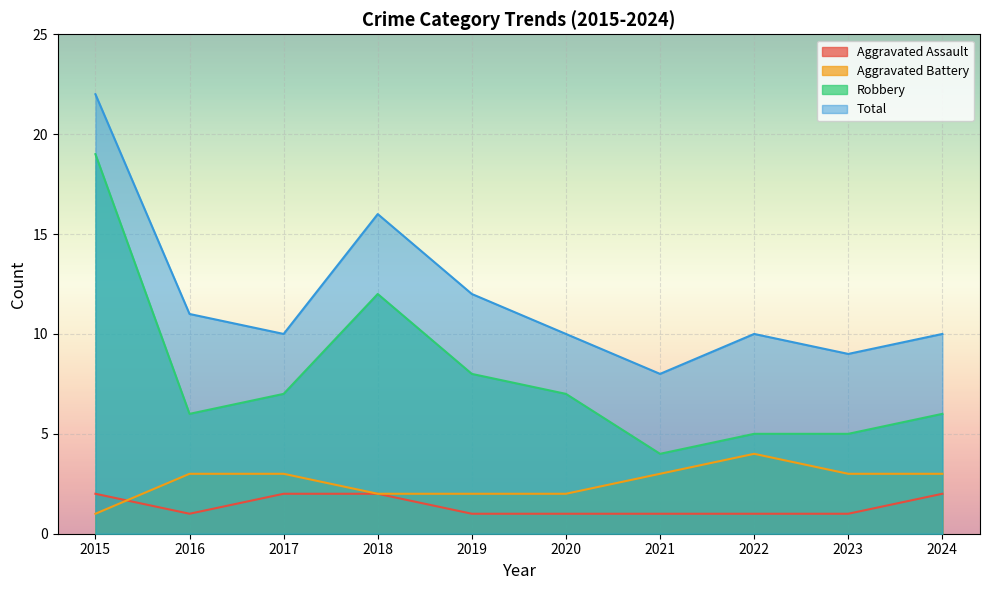

In Robbery, how many points are lower than both neighbors (excluding endpoints)?

2